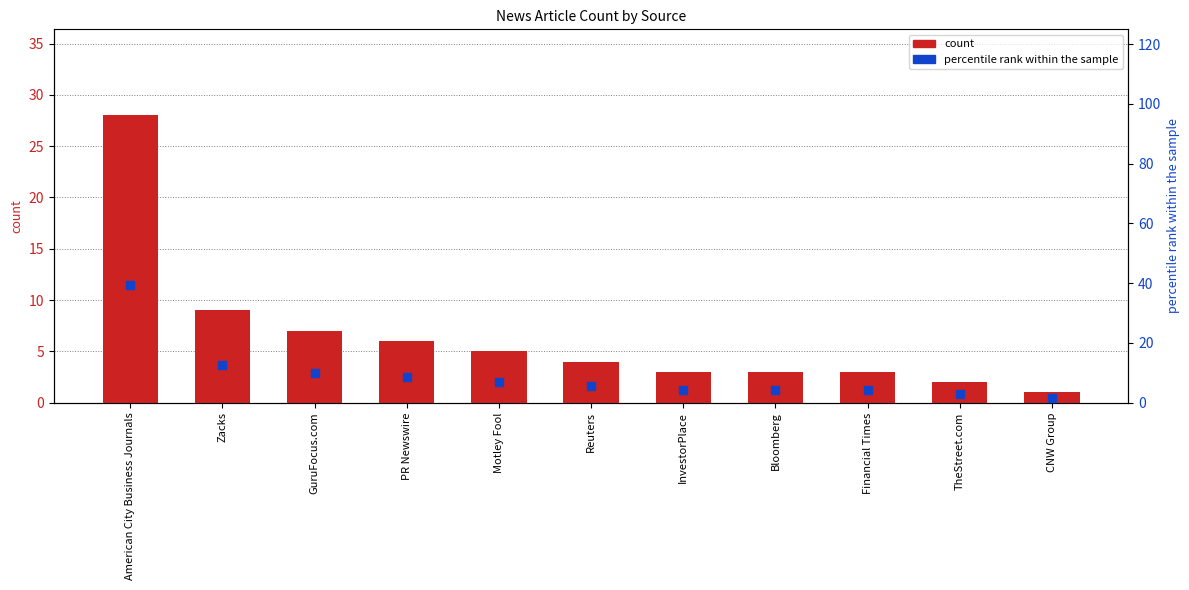

Which series has the largest Y range (max minus min)?

percentile rank within the sample